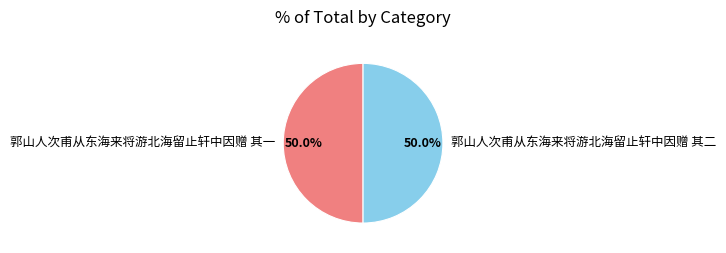

True or false: 郭山人次甫从东海来将游北海留止轩中因赠 其二 accounts for 56% of the total.

False